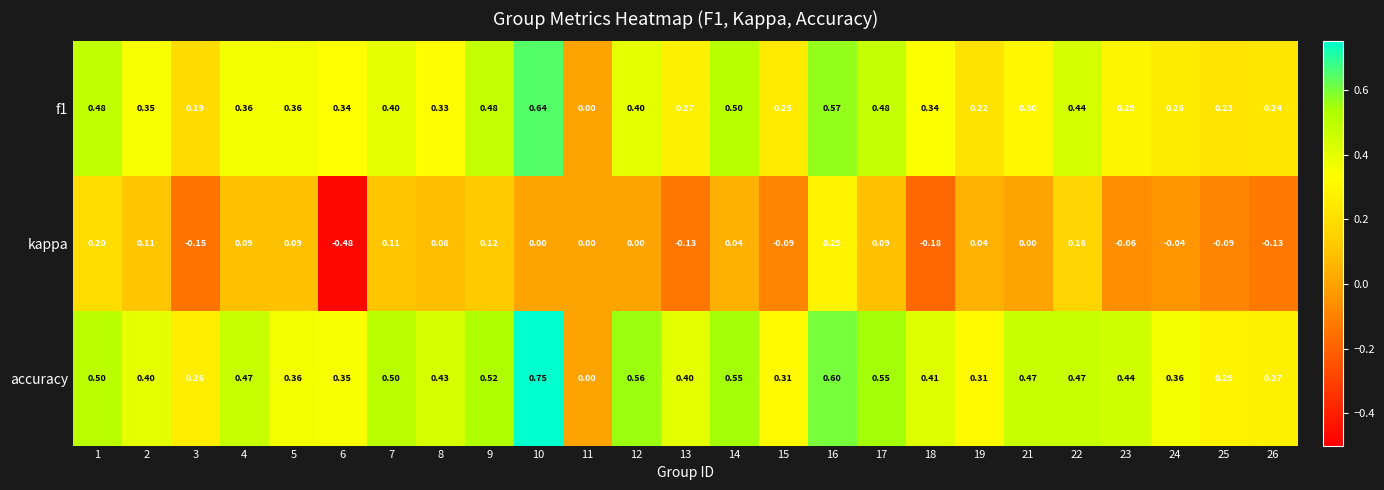

Which series has the widest spread of values?

kappa